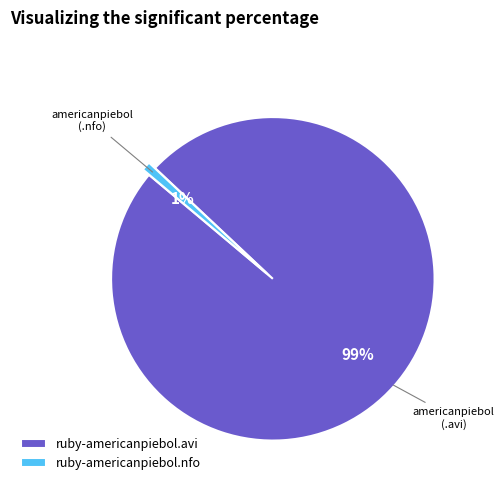

Count the number of slices in the pie.

2